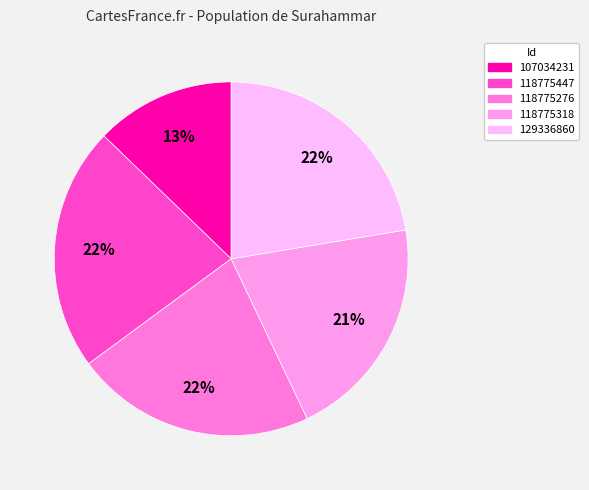

True or false: 107034231 accounts for 1% of the total.

False